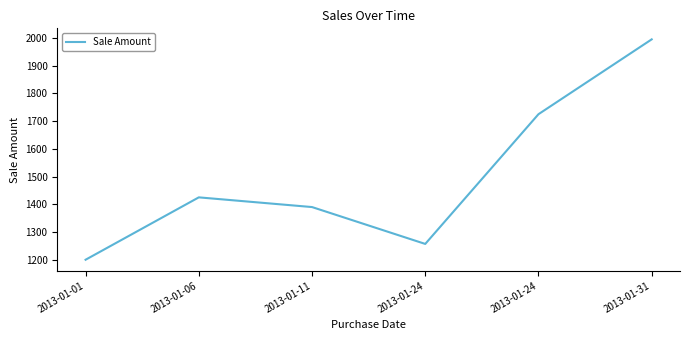

Count the number of categories in the chart.

6